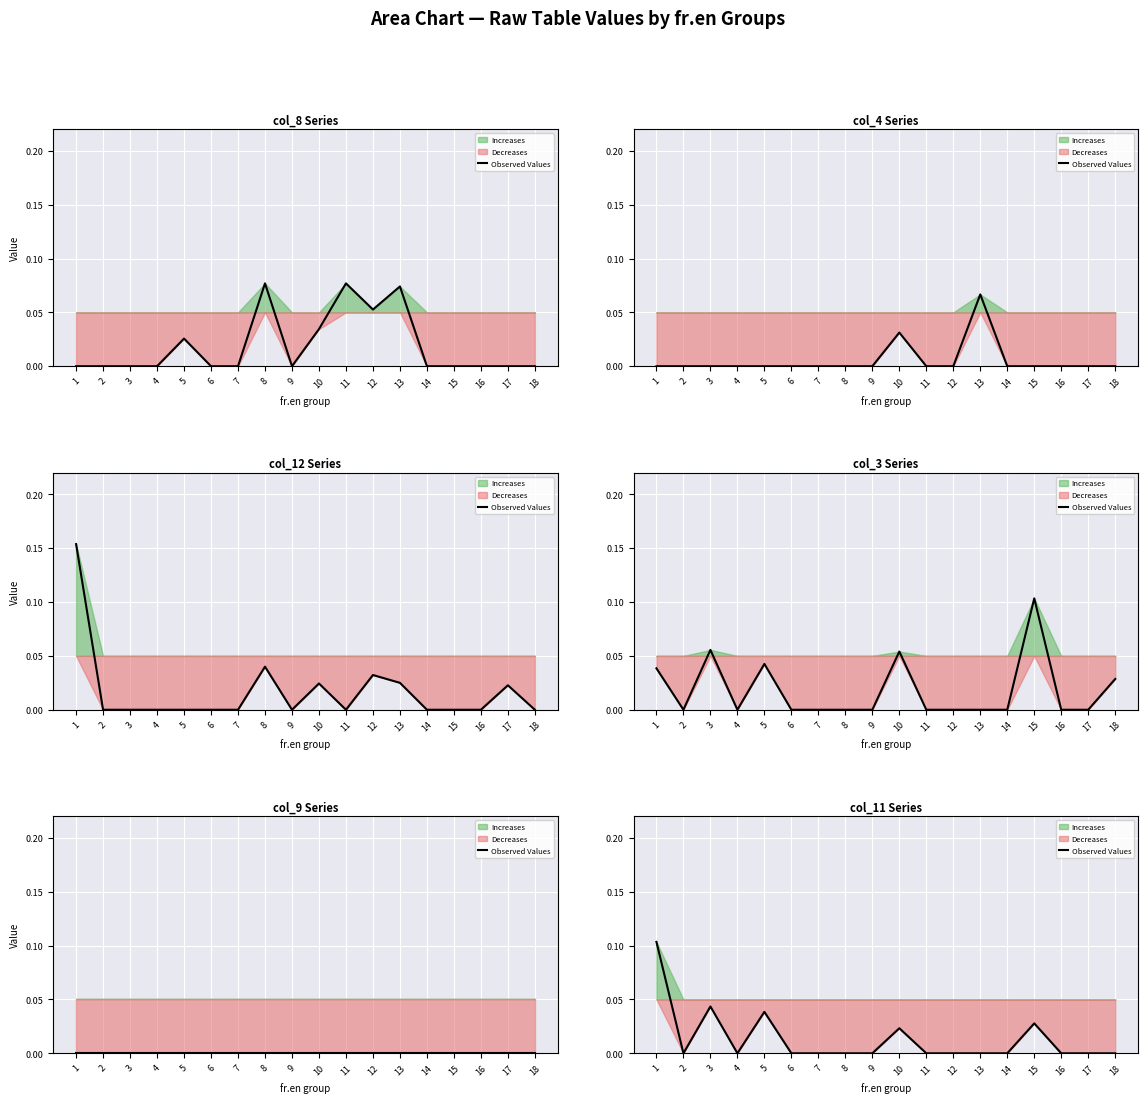

Rank the categories by value from highest to lowest.

1, 3, 5, 15, 10, 2, 4, 6, 7, 8, 9, 11, 12, 13, 14, 16, 17, 18